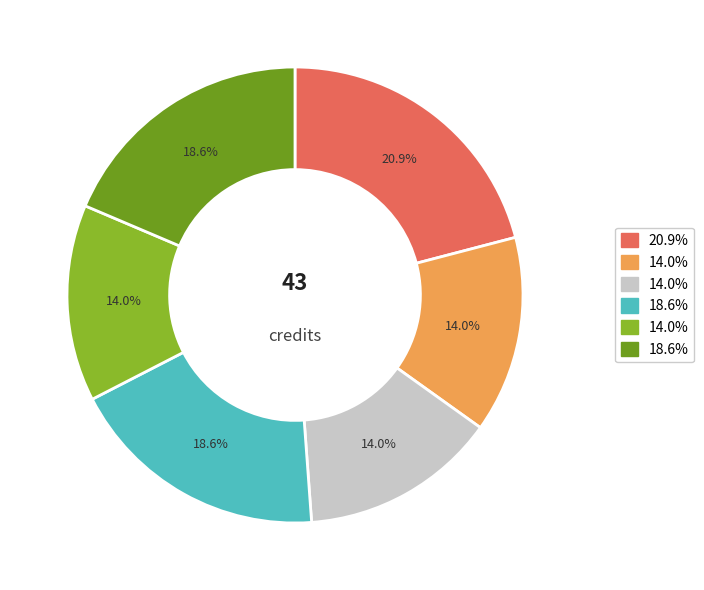

Does any single category account for the majority?

No